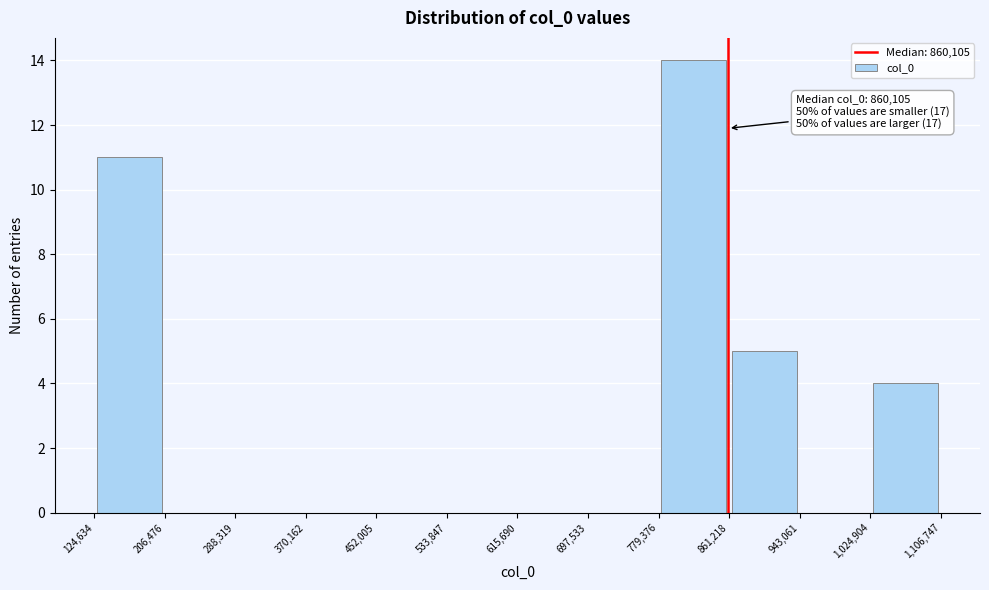

Over which range of the x-axis is the bar tallest?

779,376 to 861,218